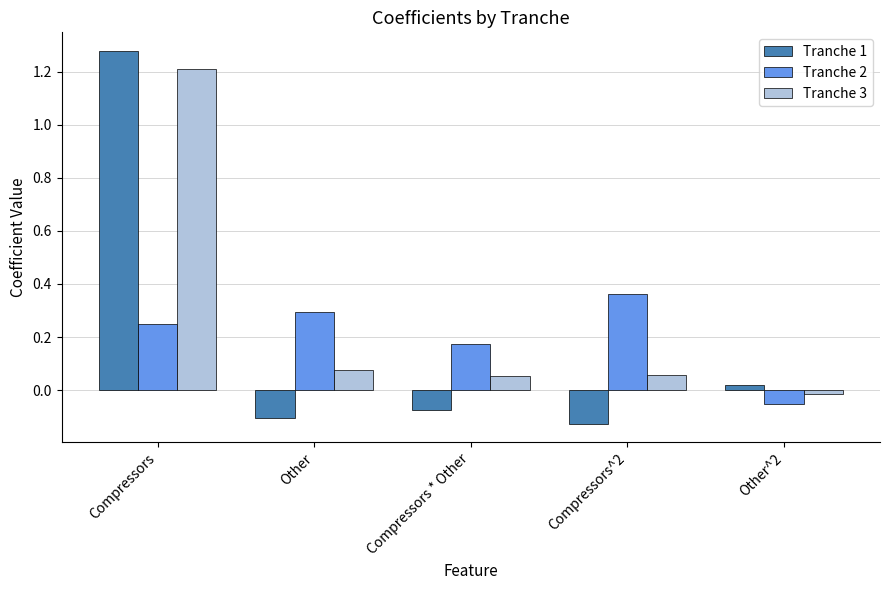

Count the number of data series in this chart.

3